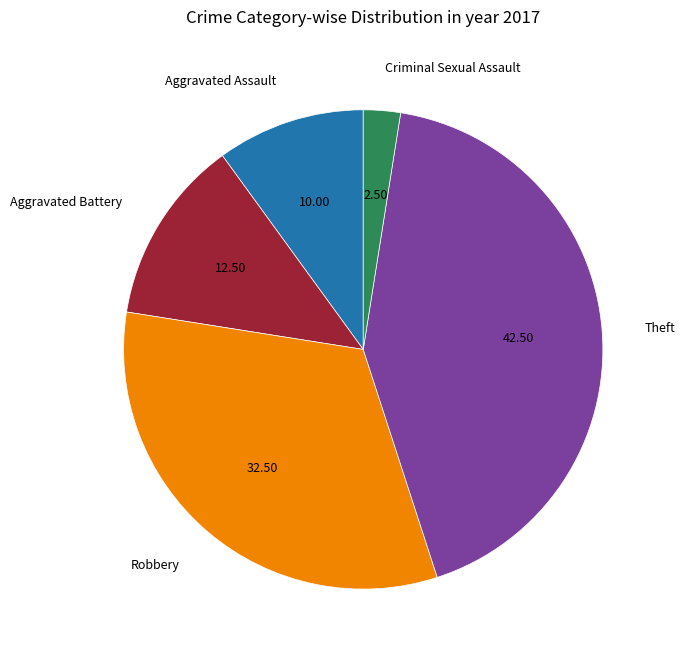

How many segments does this pie chart have?

5